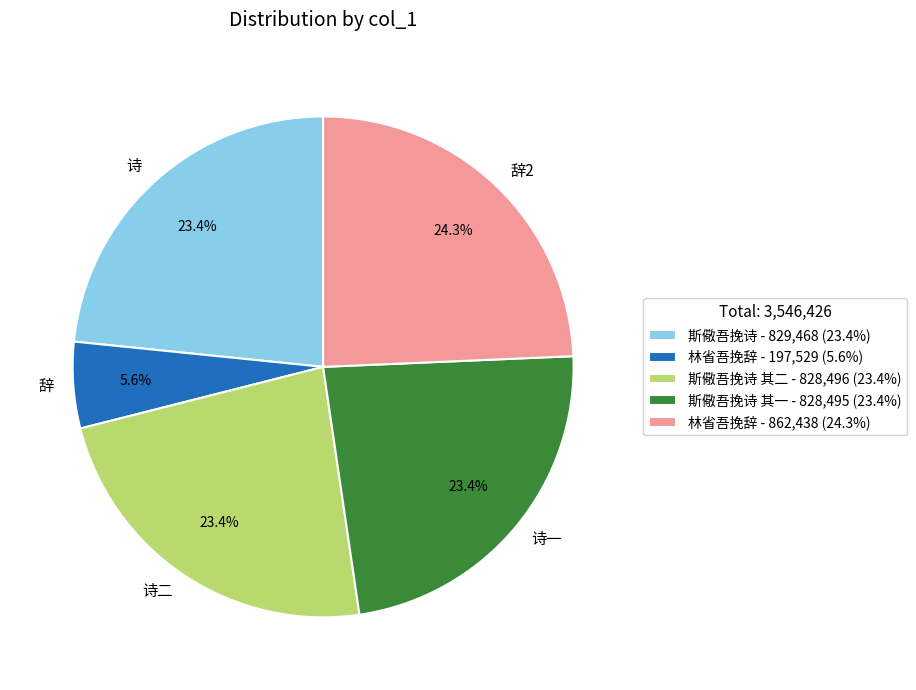

What is the total percentage of 诗 and 辞?

29.0%